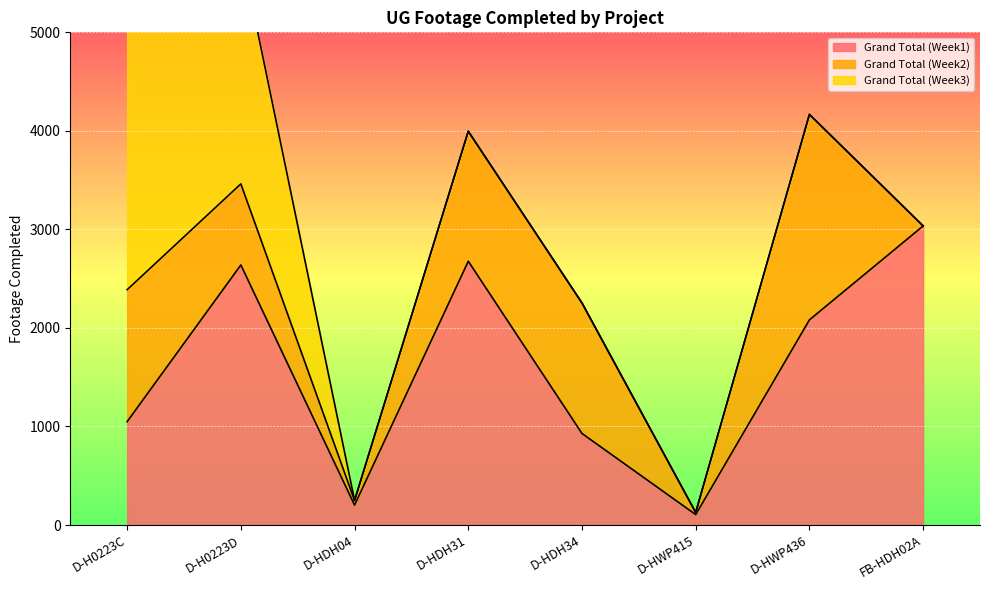

What is the average value of the Grand Total (Week1) series?

1590